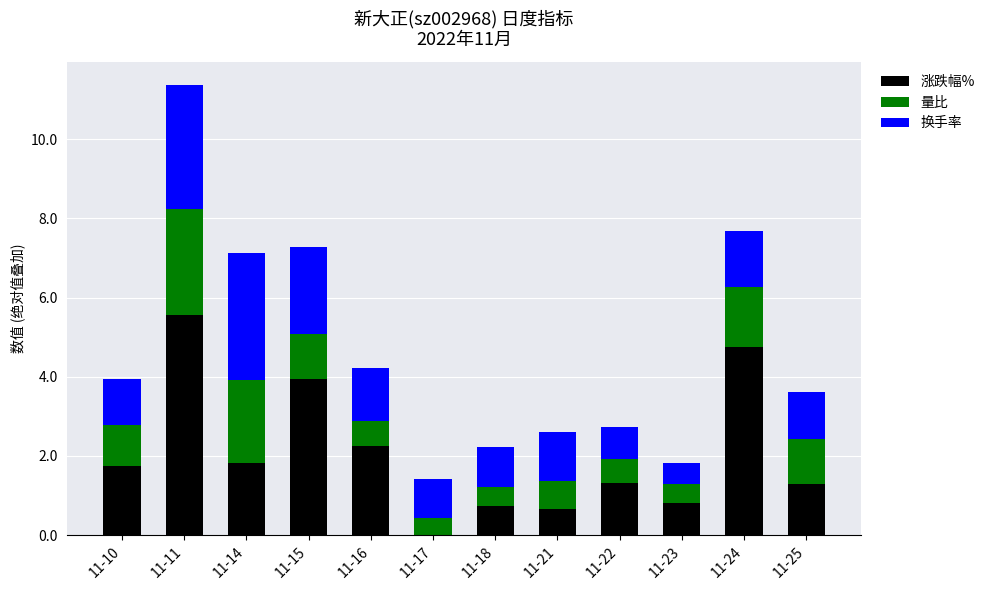

What is the highest value of the 涨跌幅% series?

5.6